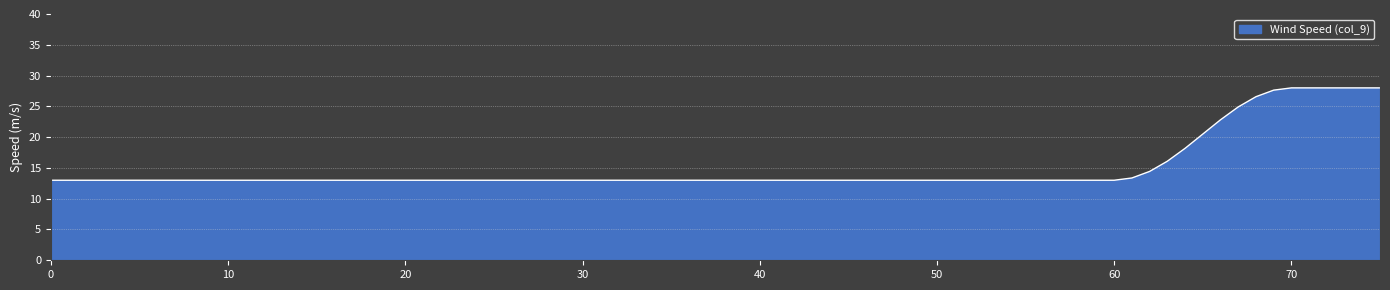

How many values exceed 24?

9